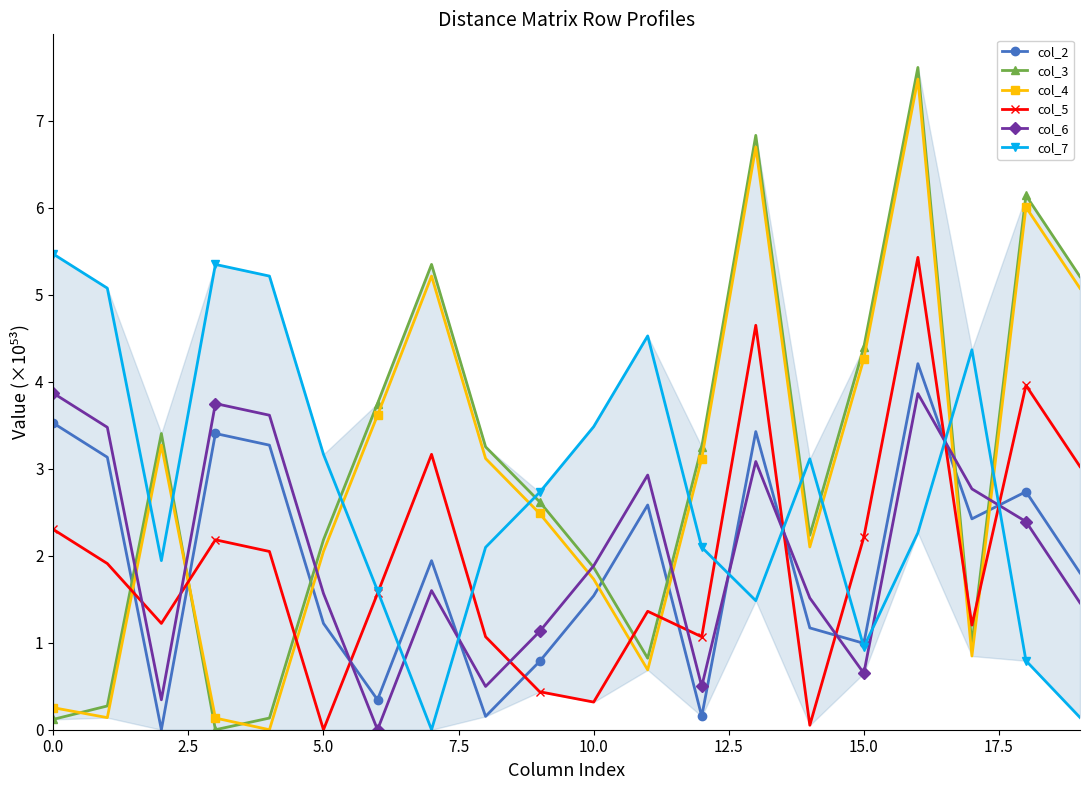

What is the sum of all col_6 values?

40.9